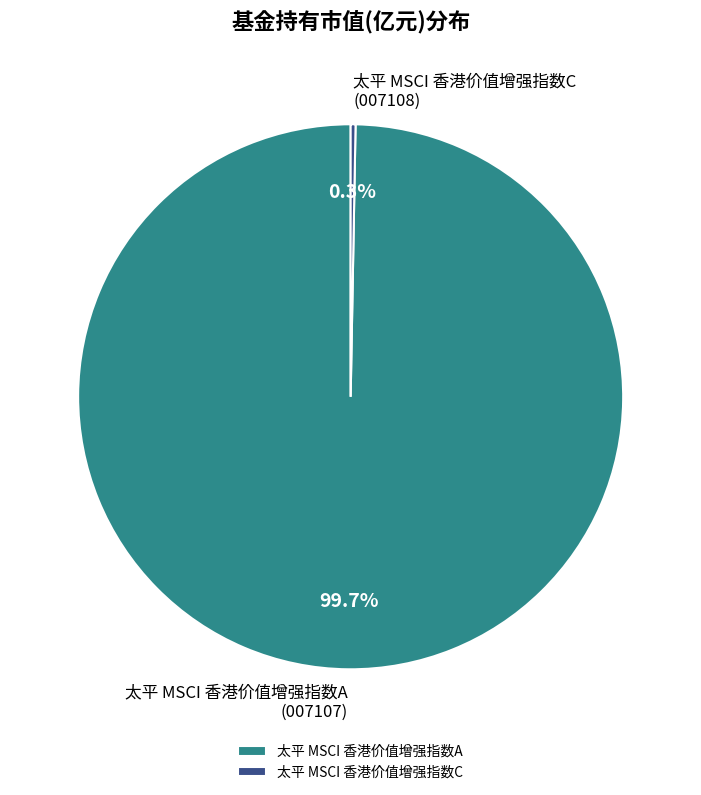

To the nearest percent, what is the difference between the 太平 MSCI 香港价值增强指数C and 太平 MSCI 香港价值增强指数A slice percentages?

99%